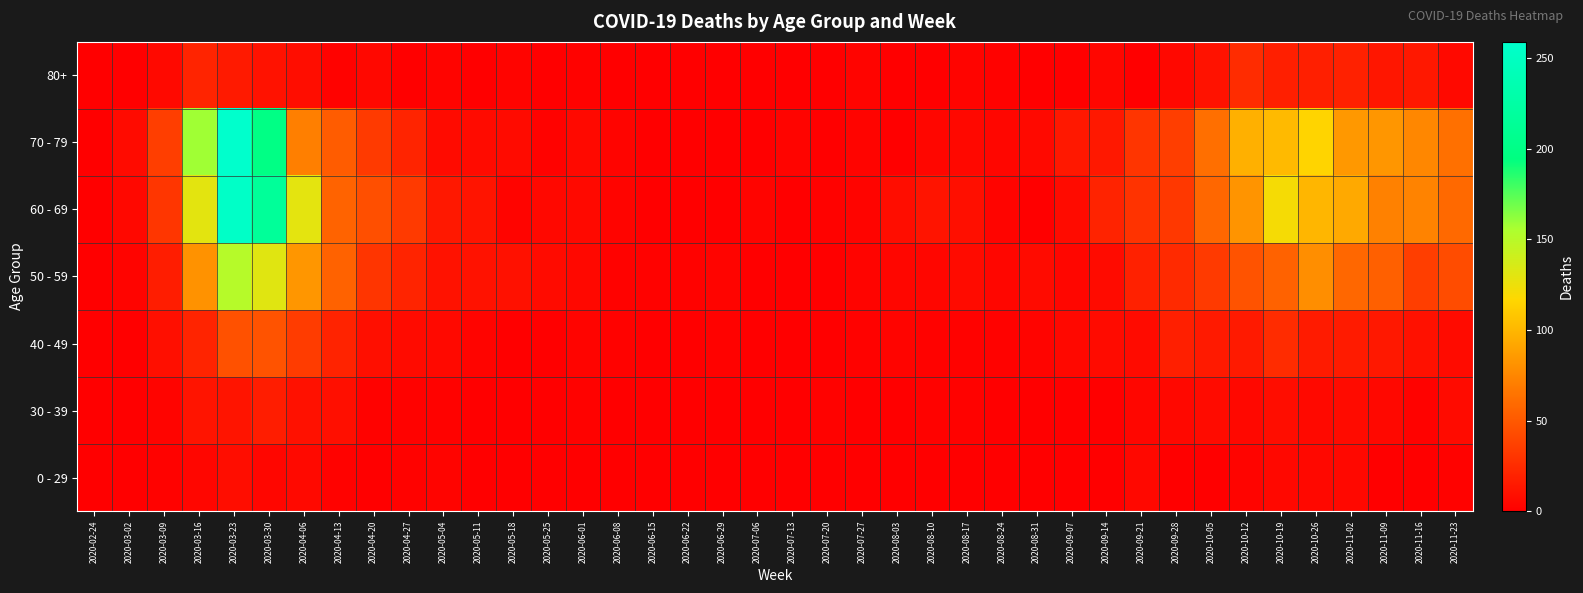

Which series has the widest spread of values?

70 - 79